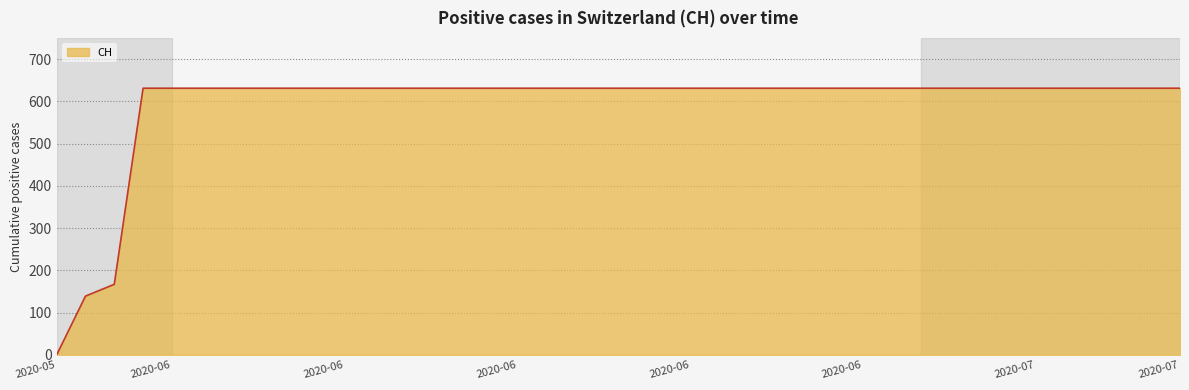

What is the difference between the maximum and minimum values?

631